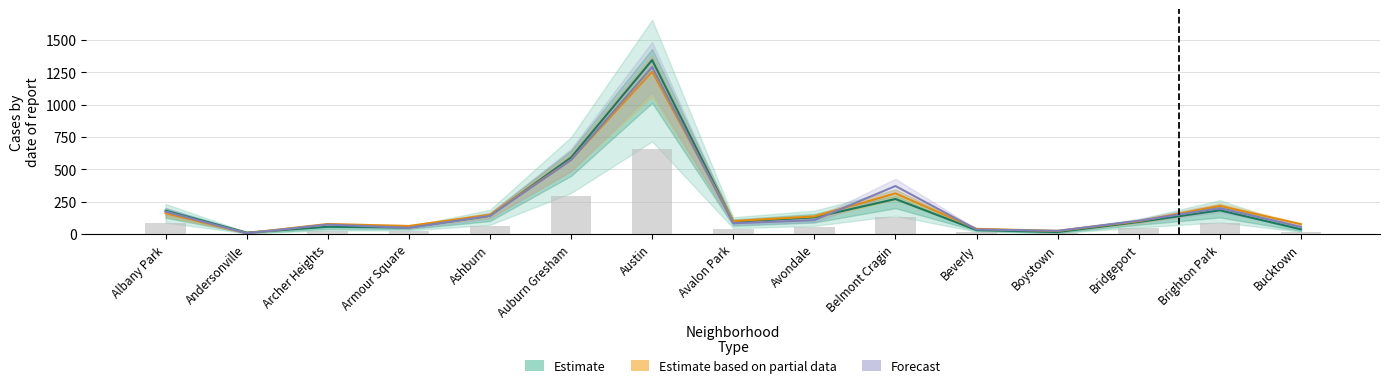

Is it true that Estimate based on partial data equals 34.4 at Avondale?

False